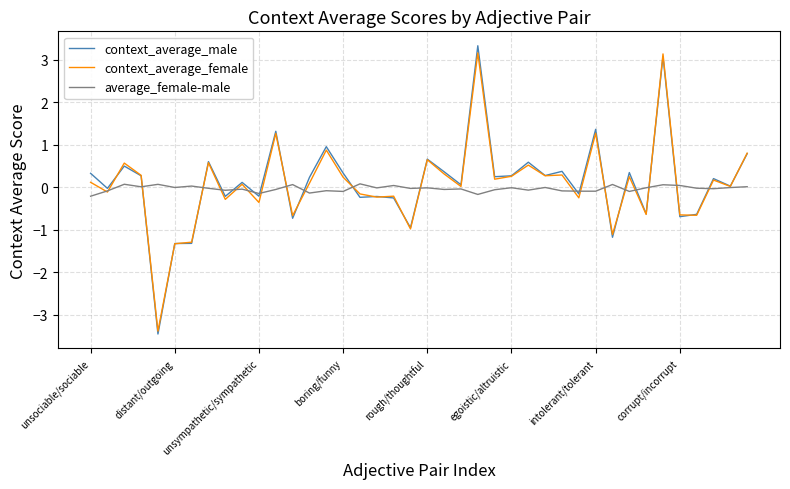

Rank the series by their maximum value, from lowest to highest.

average_female-male, context_average_female, context_average_male